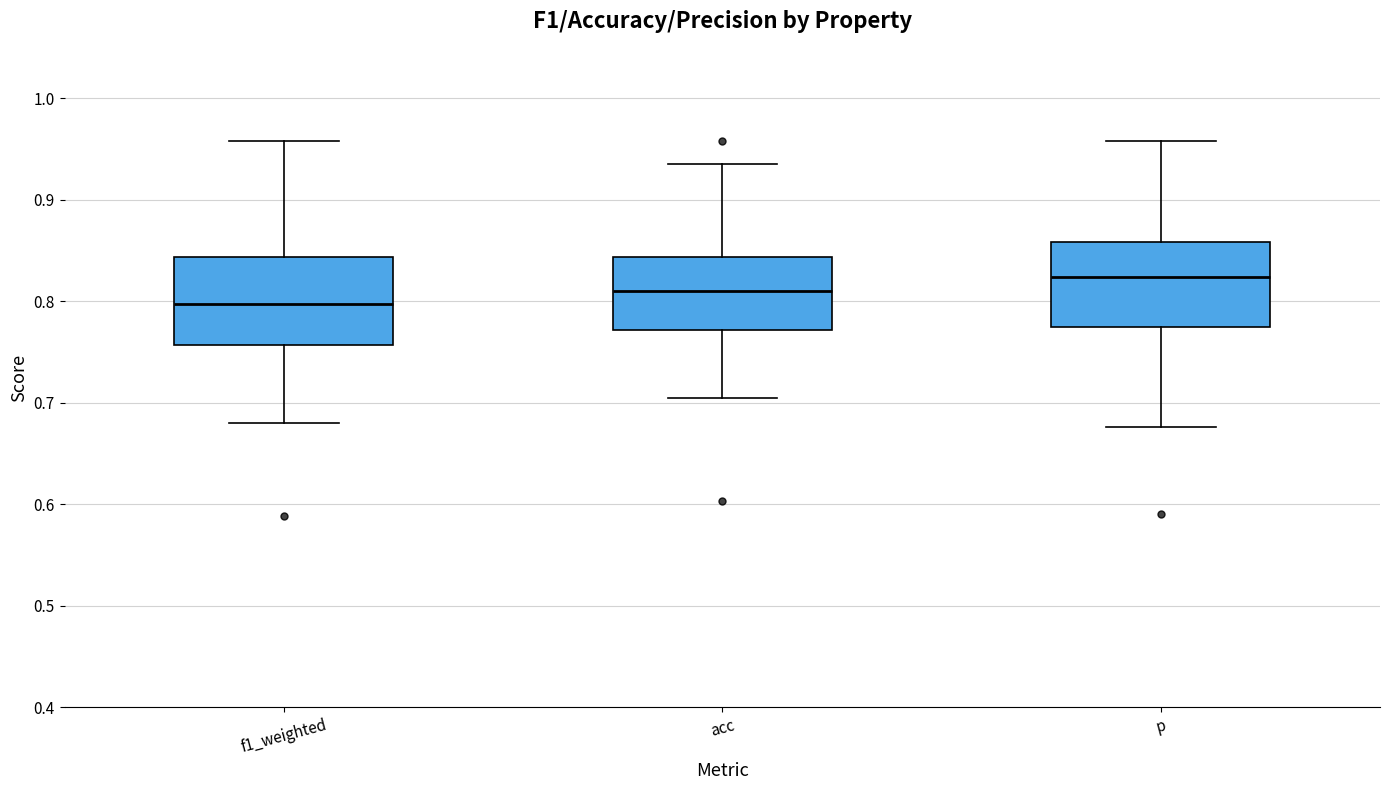

Which box has the lowest median line?

f1_weighted